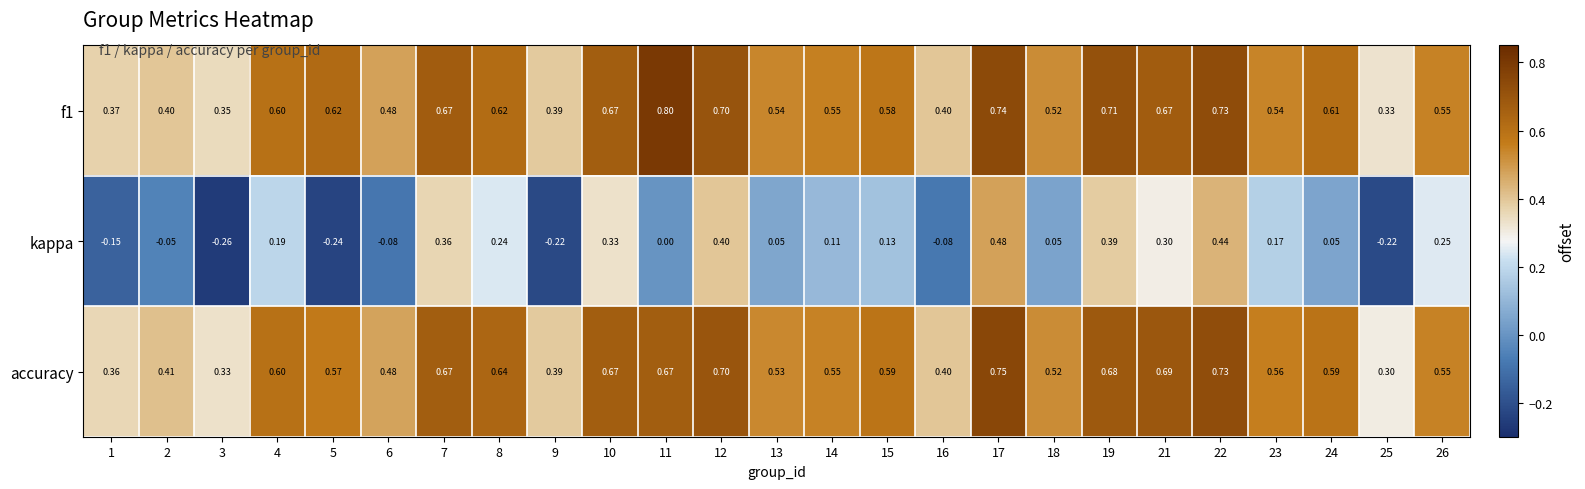

How many distinct data groups are displayed?

3